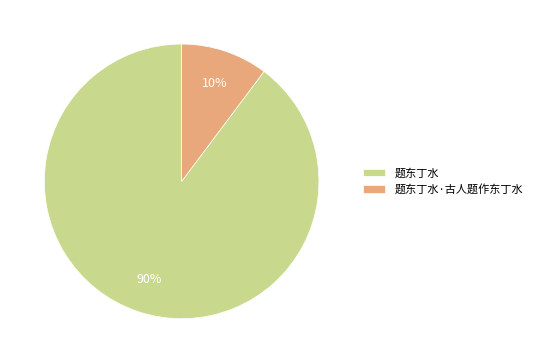

To the nearest percent, what percentage of the pie is 题东丁水?

90%